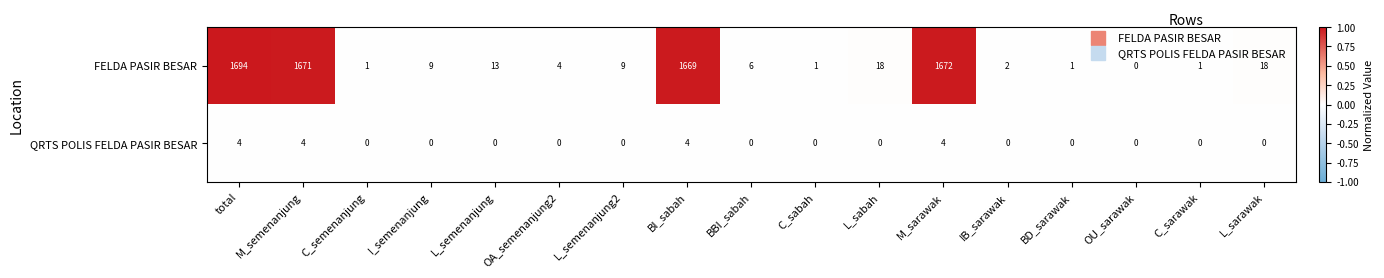

Which series has the largest total across all categories?

FELDA PASIR BESAR